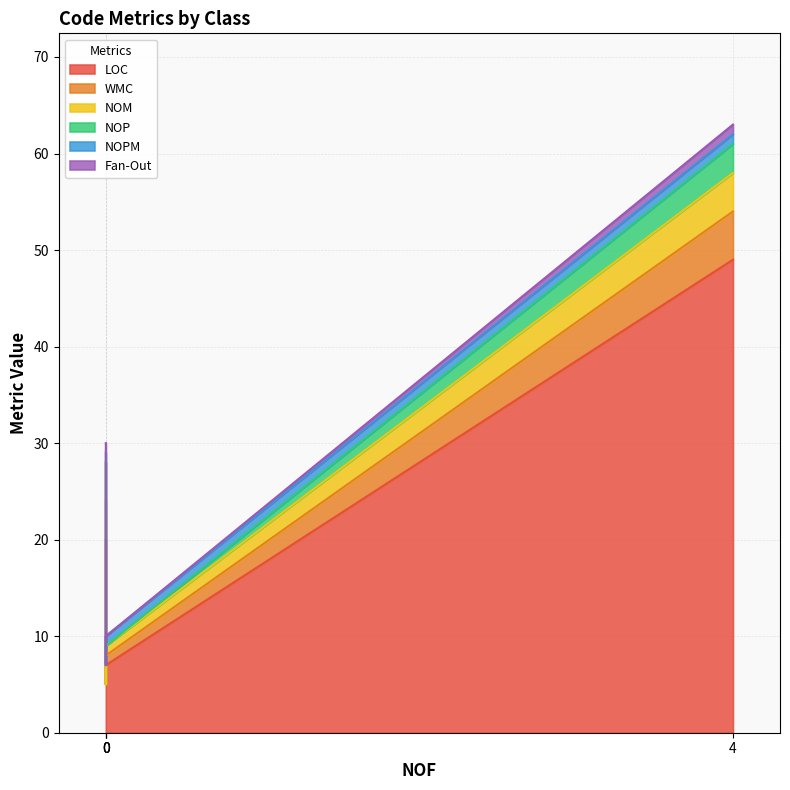

Is it true that Fan-Out equals 0 at Item?

False